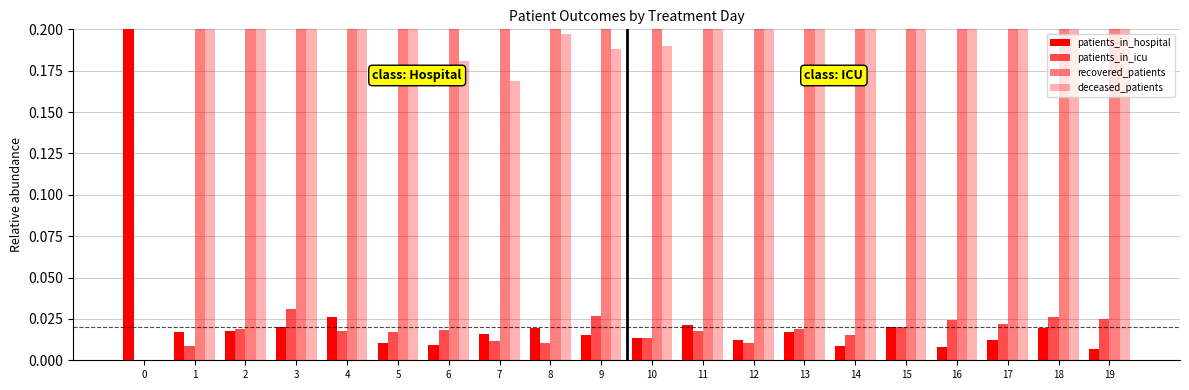

Is it true that deceased_patients equals 0.3 at 16?

True